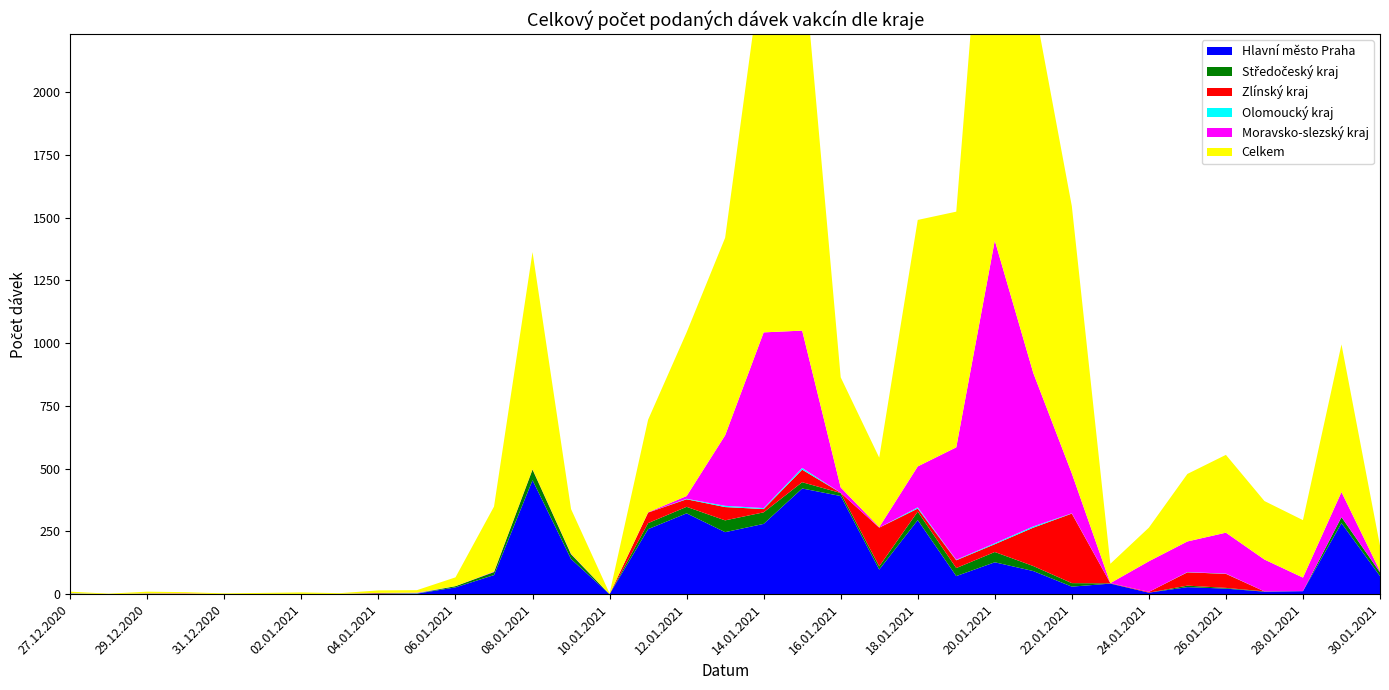

Reading left to right, list all the values displayed in this chart.

Celkem: 6	2	7	5	3	4	6	3	10	10	35	259	865	178	3	369	652	787	1509	1538	439	277	982	939	2028	1488	1065	77	134	269	310	233	229	588	101
Hlavni_mesto_Praha: 1	0	1	1	0	0	0	1	1	2	27	76	454	140	0	259	322	247	280	421	391	98	295	72	127	92	30	42	6	28	22	10	12	283	72
Moravsko_slezsky_kraj: 1	0	1	1	0	0	0	0	1	2	0	2	0	2	0	1	11	281	700	547	21	2	163	448	1206	611	159	0	122	122	163	127	54	100	5
Olomoucky_kraj: 1	0	0	0	0	0	1	0	0	1	0	0	0	0	0	0	2	5	4	7	0	0	5	2	4	5	1	0	0	1	1	0	0	0	0
Stredocesky_kraj: 1	0	1	0	0	1	0	0	2	1	5	12	42	19	0	24	26	47	46	25	12	13	34	32	41	20	14	1	0	6	3	1	0	24	15
Zlinsky_kraj: 0	0	0	1	0	0	0	0	1	0	0	0	2	0	0	42	30	53	13	50	1	154	12	31	31	153	277	1	3	53	56	0	0	0	0